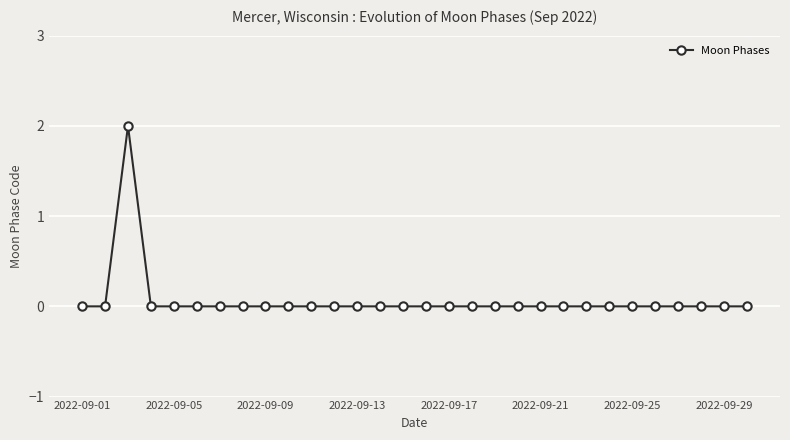

Reading right to left, transcribe all the data shown in this chart.

0	0	0	0	0	0	0	0	0	0	0	0	0	0	0	0	0	0	0	0	0	0	0	0	0	0	0	2	0	0